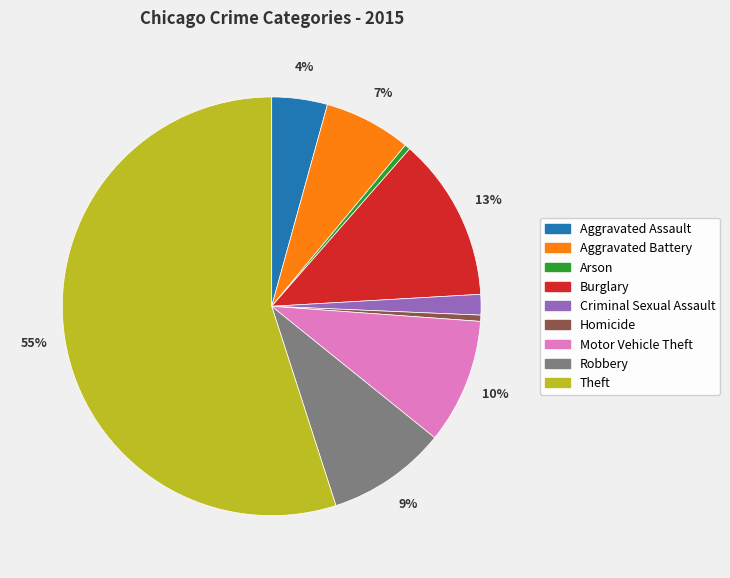

Combined, do Burglary and Homicide account for over 50%?

No